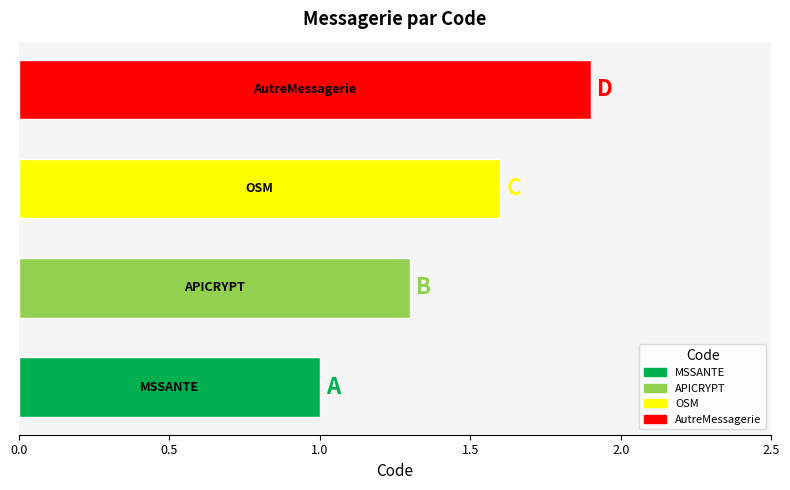

What is the sum of all values?

5.8